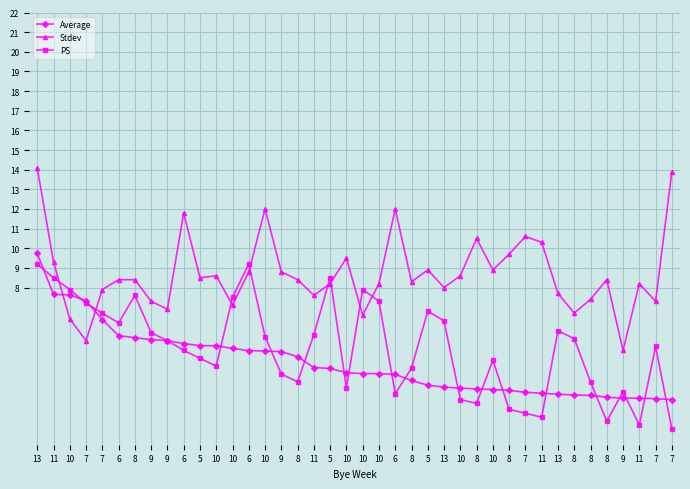

Is it true that PS equals 6.8 at 5?

True